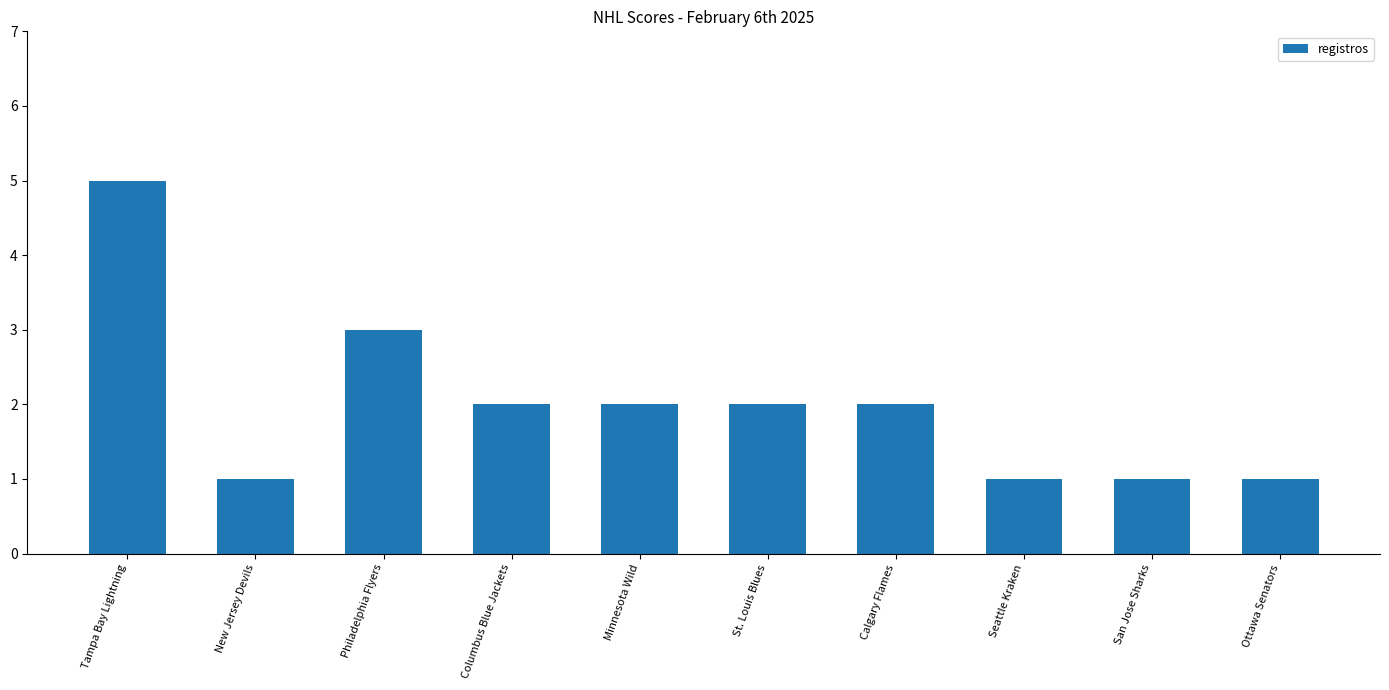

The value at Seattle Kraken is 1. True or false?

True